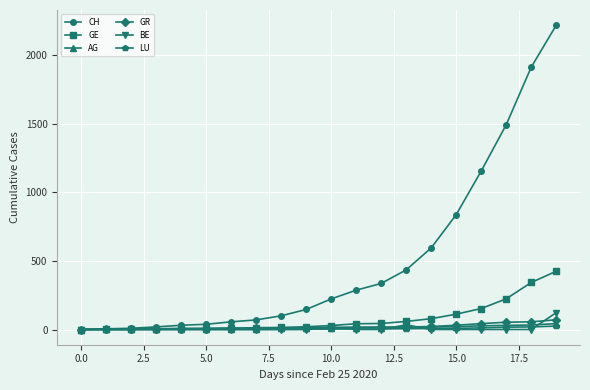

Which series has the widest spread of values?

CH